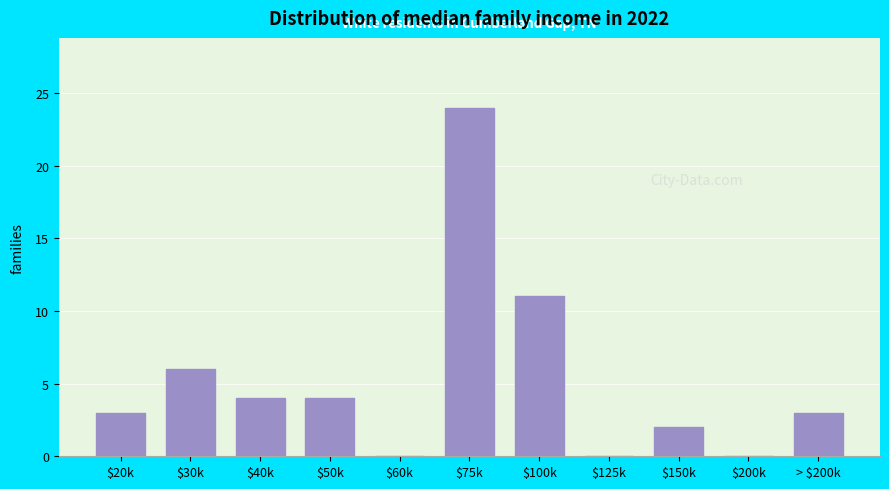

At which label is the value closest to 12?

$100k